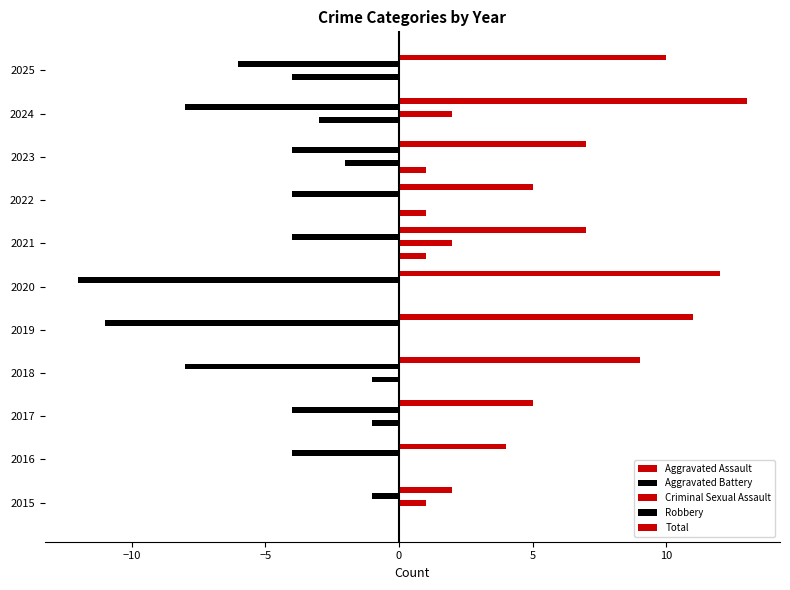

Which series has the largest total across all categories?

Total